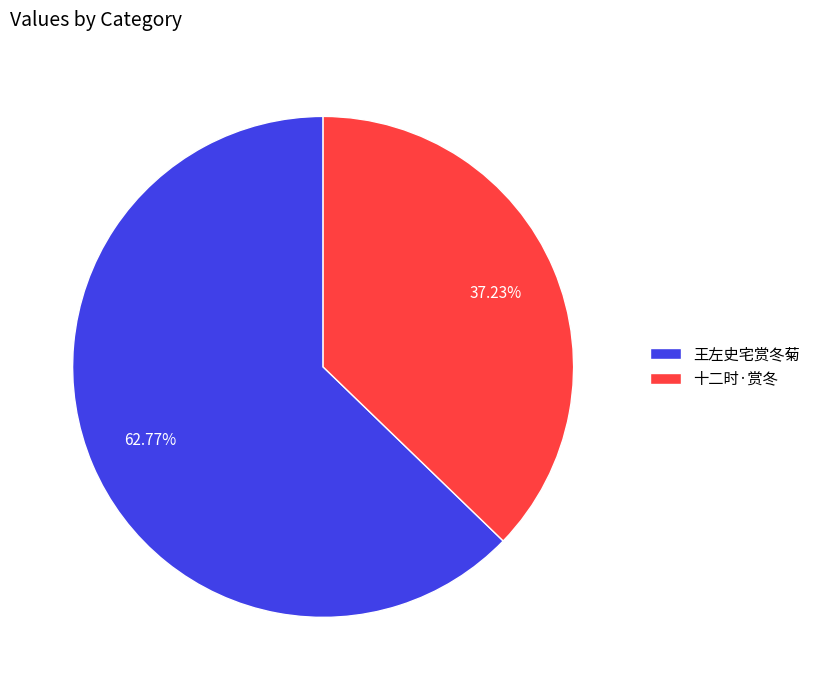

Between 王左史宅赏冬菊 and 十二时·赏冬, which is larger?

王左史宅赏冬菊